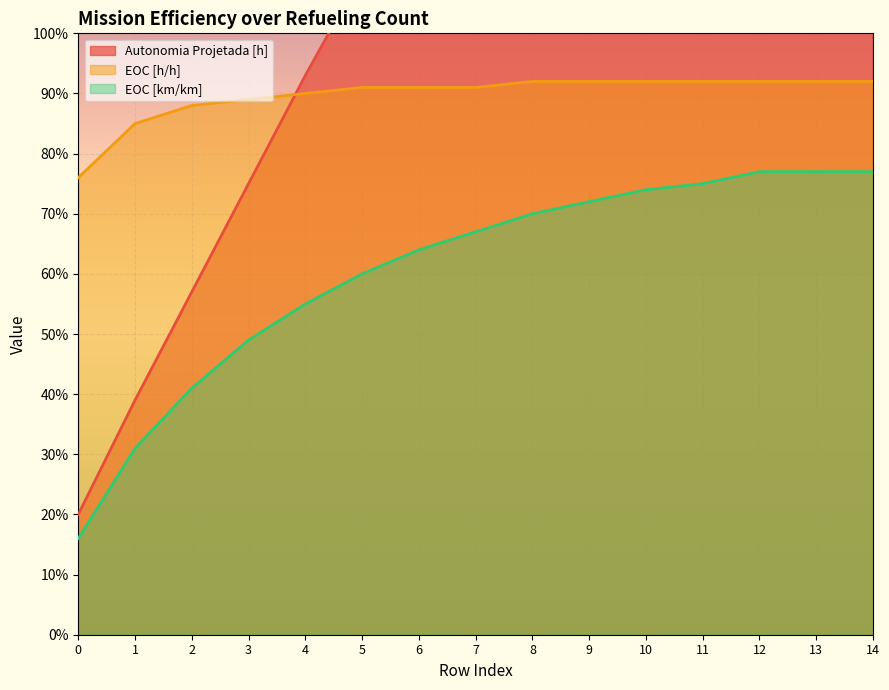

What is the greatest value displayed?

2.5